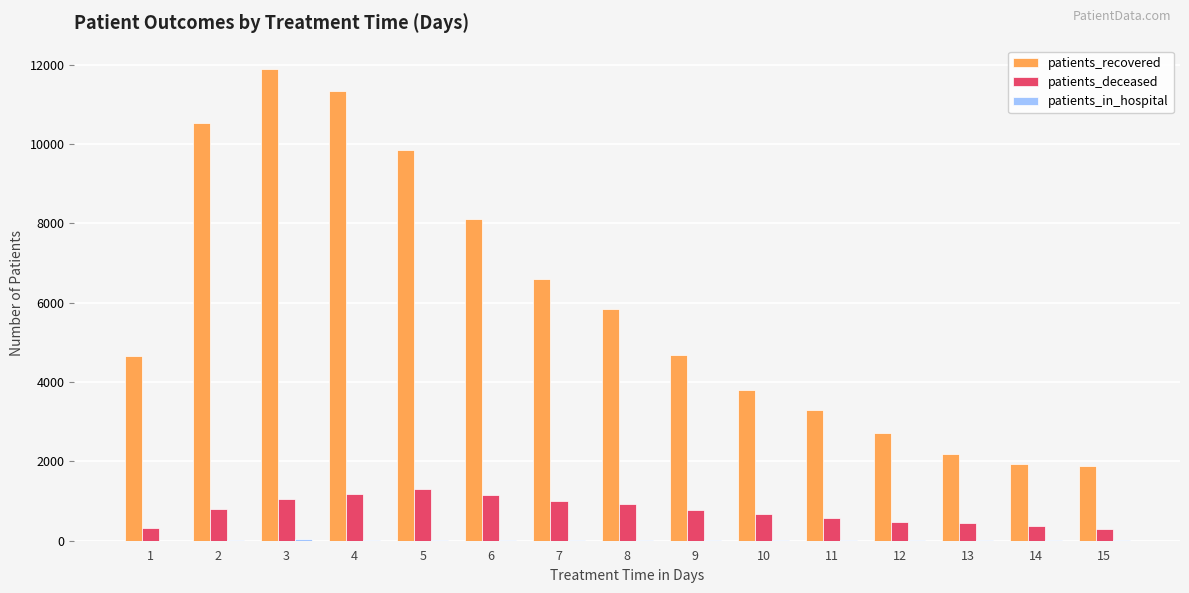

Which series changed the most between 3 and 13?

patients_recovered